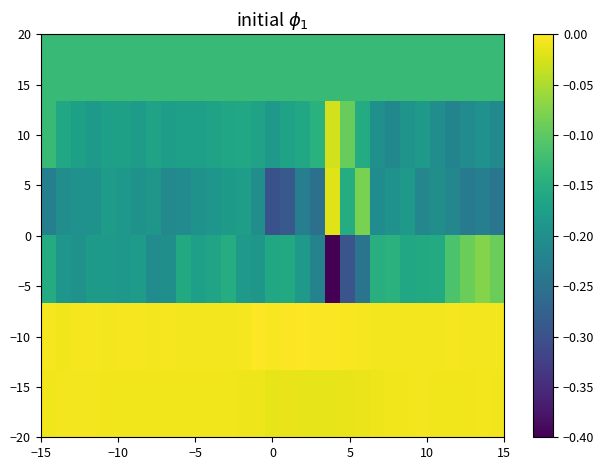

How many distinct data groups are displayed?

6